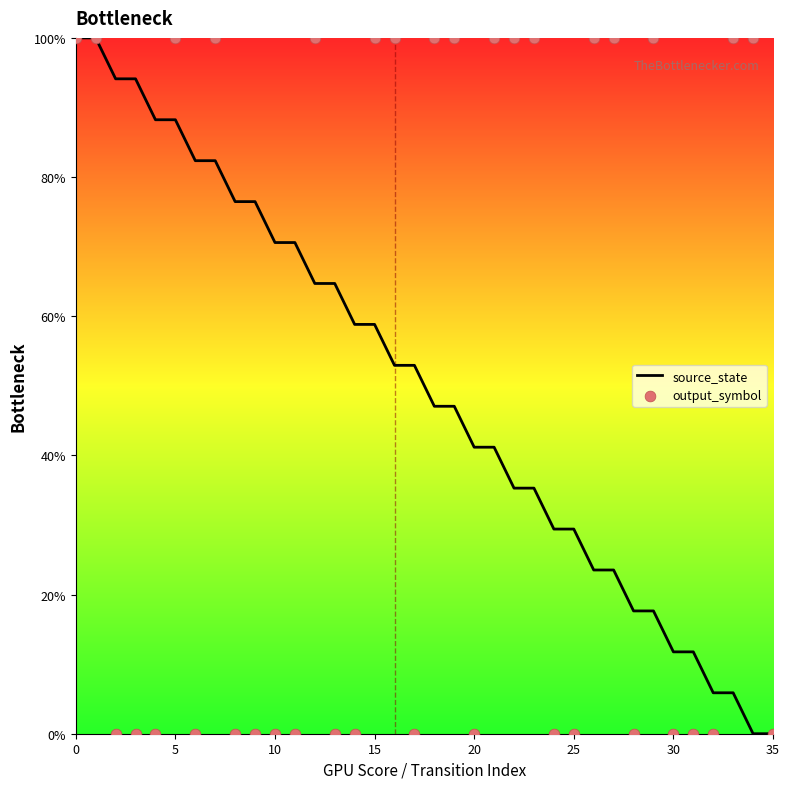

What is the total value across all series at 33?

1.1